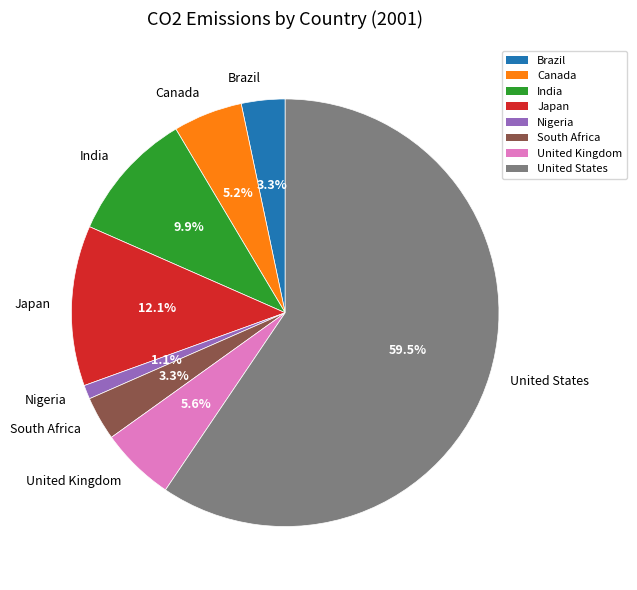

To the nearest percent, what portion does Japan represent?

12%